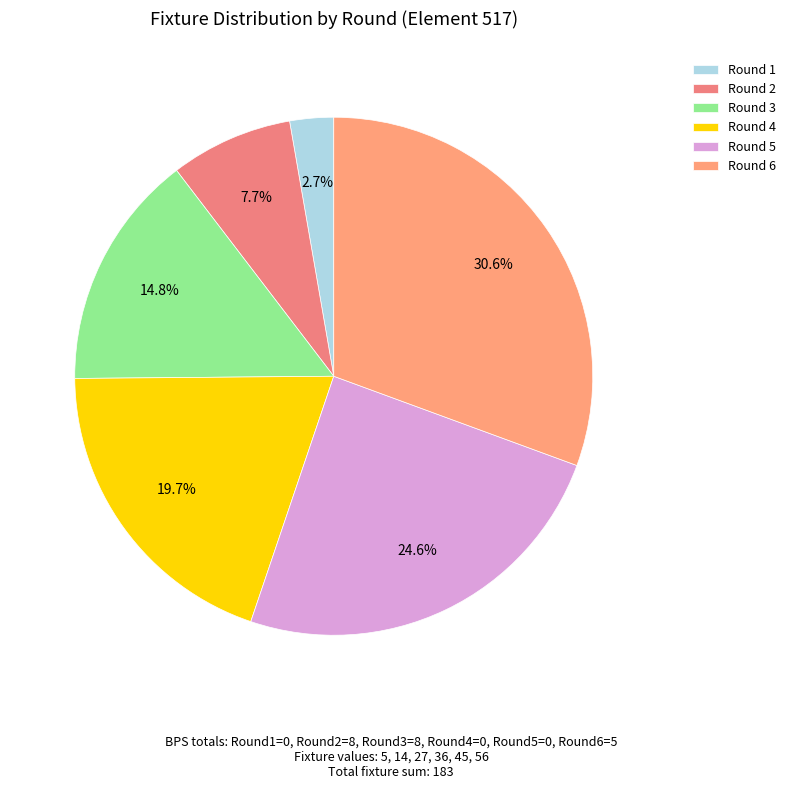

To the nearest percent, what is the average slice percentage?

17%